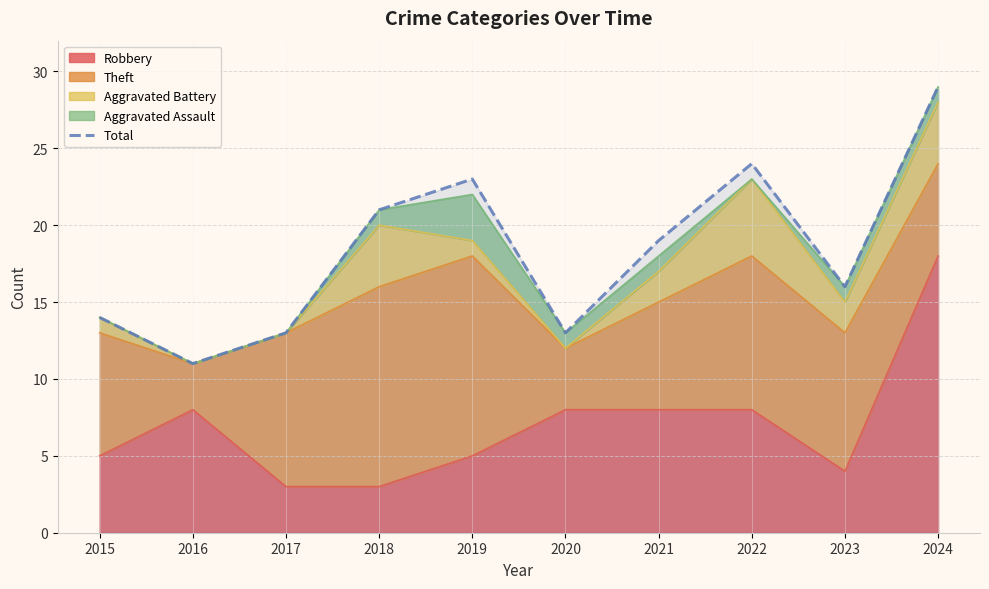

How many categories are shown in the chart?

10